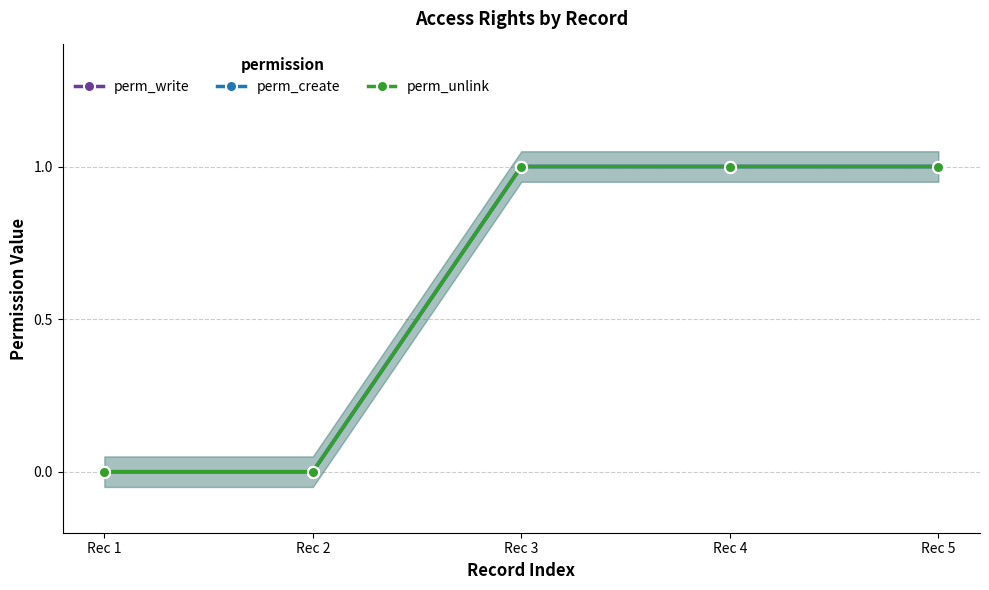

Reading left to right, list all the values displayed in this chart.

perm_write: 0	0	1	1	1
perm_create: 0	0	1	1	1
perm_unlink: 0	0	1	1	1